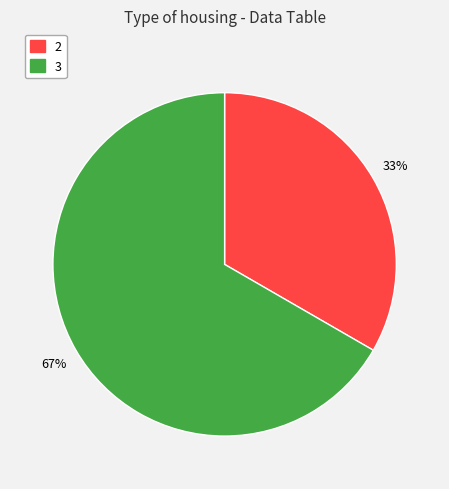

To the nearest percent, what is the average slice percentage?

50%